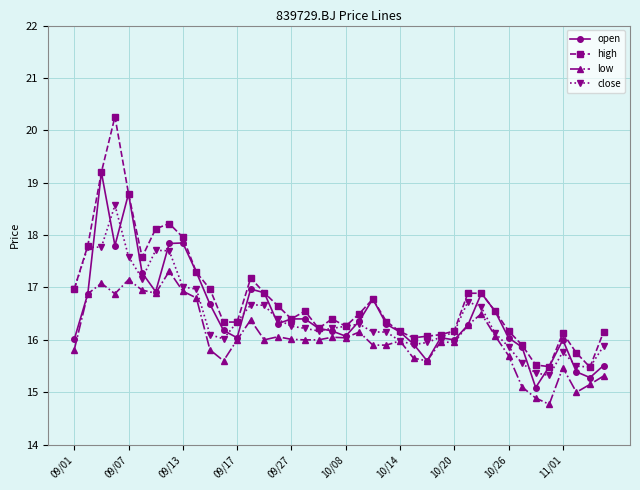

True or false: low has more than 2 interior local peaks.

True